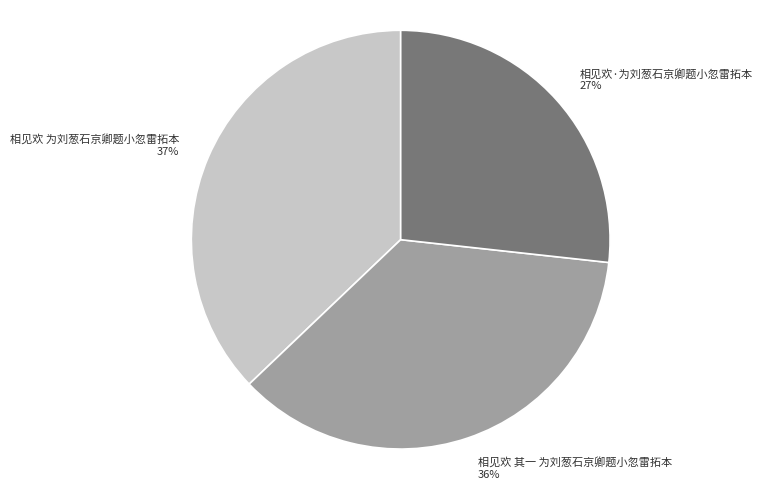

True or false: 相见欢 其一 为刘葱石京卿题小忽雷拓本 accounts for 25% of the total.

False